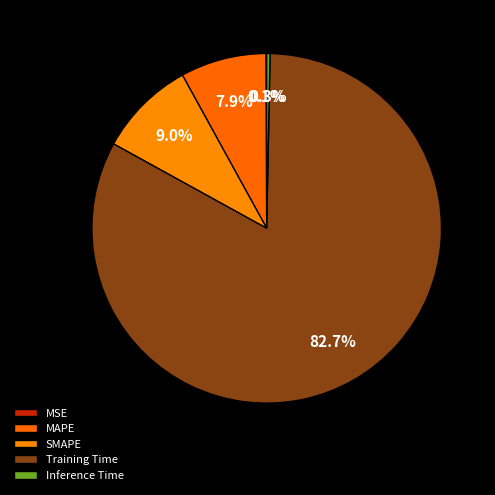

Which category has the smallest portion of the pie?

MSE